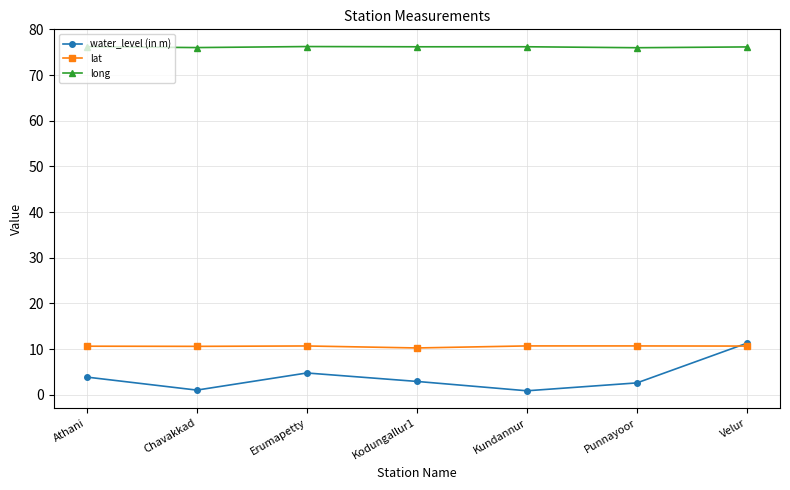

How many interior local peaks does the water_level (in m) series have?

1